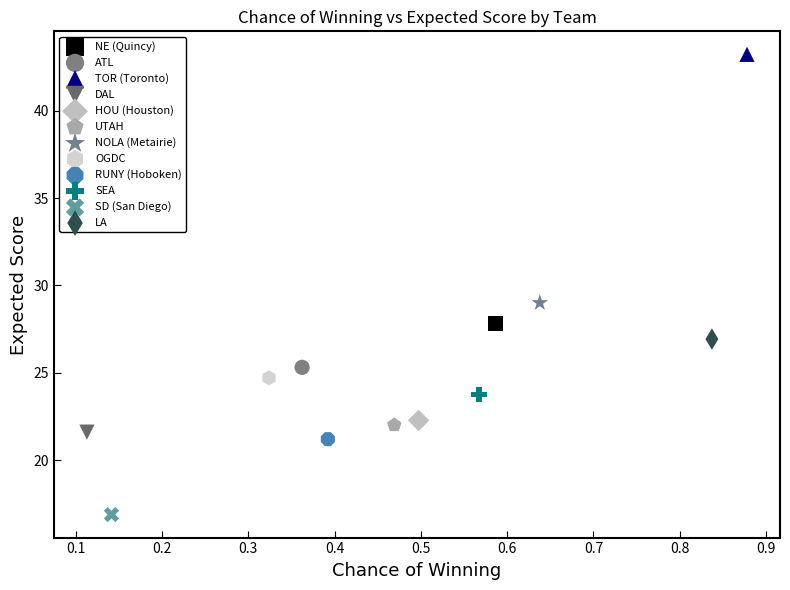

What are all the series names shown in the legend?

NE (Quincy), ATL, TOR (Toronto), DAL, HOU (Houston), UTAH, NOLA (Metairie), OGDC, RUNY (Hoboken), SEA, SD (San Diego), LA